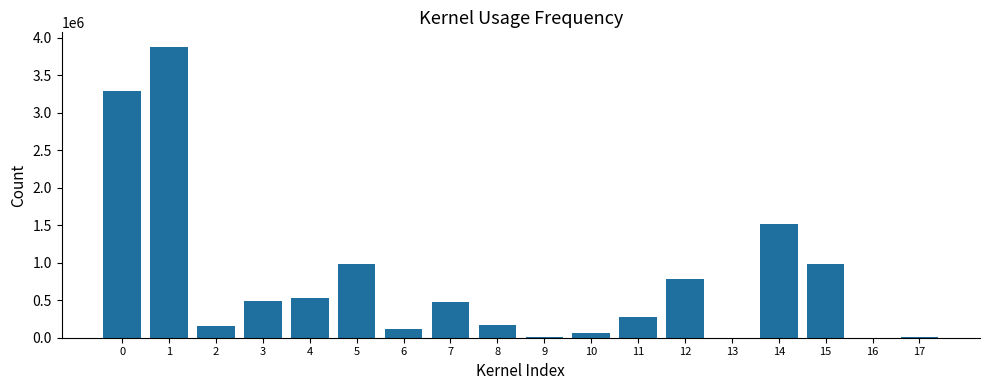

What is the sum of all values?

13726191